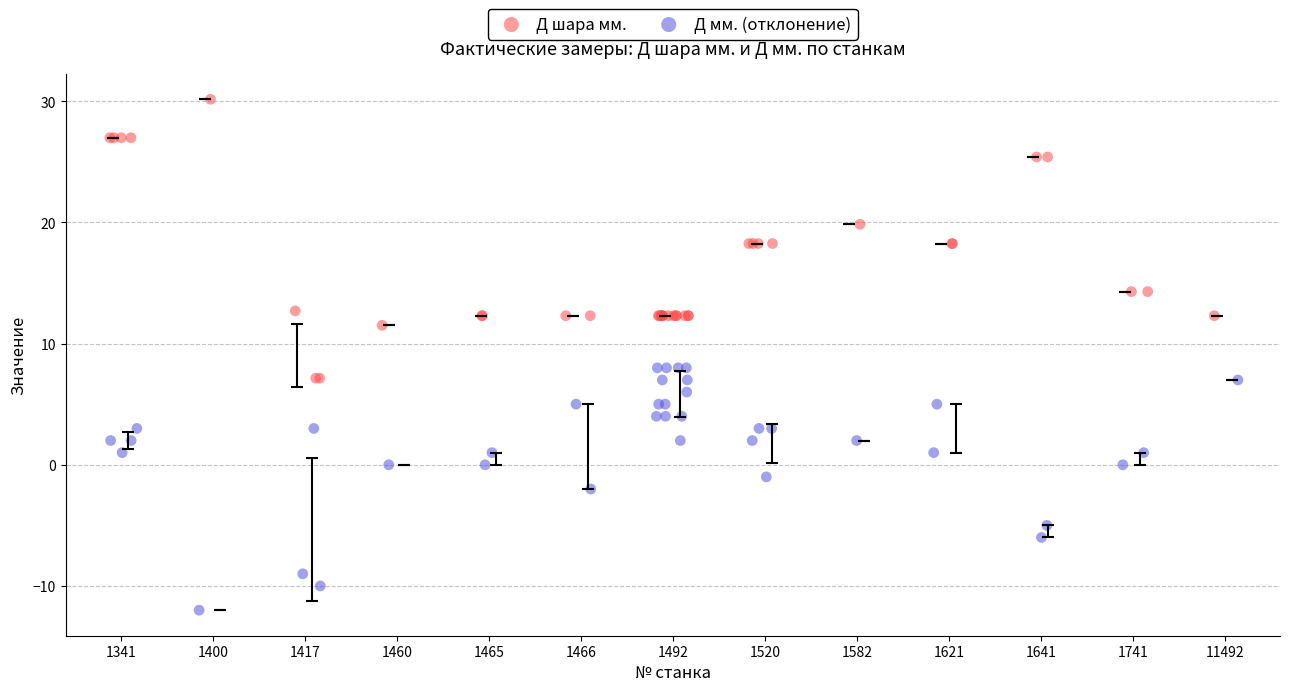

Which series reaches the minimum Y coordinate?

Д мм. (отклонение)